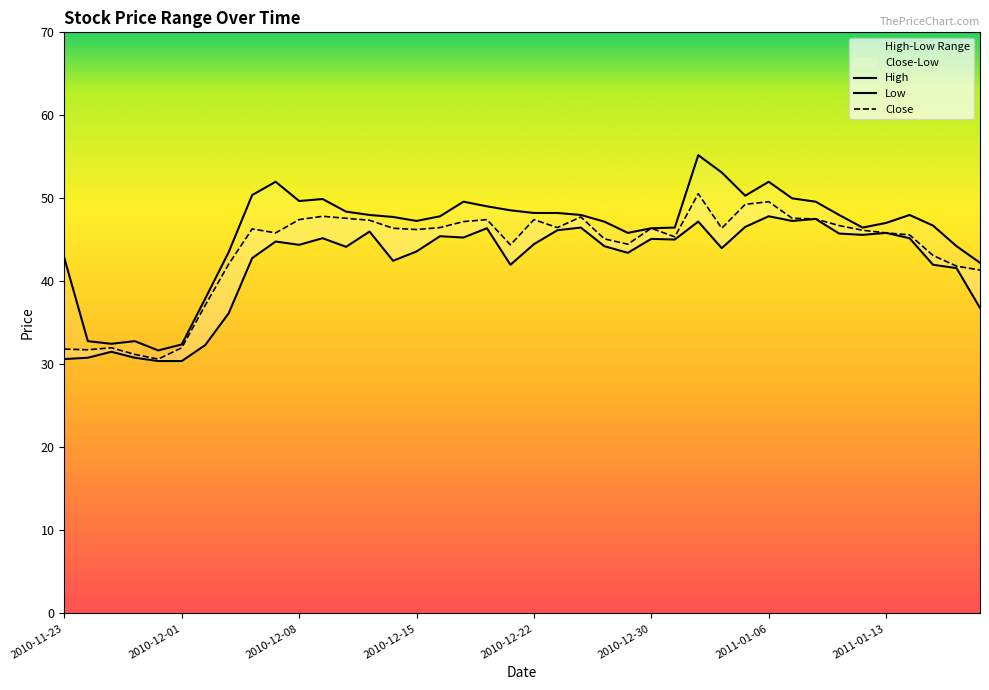

How many interior local valleys does the High series have?

7